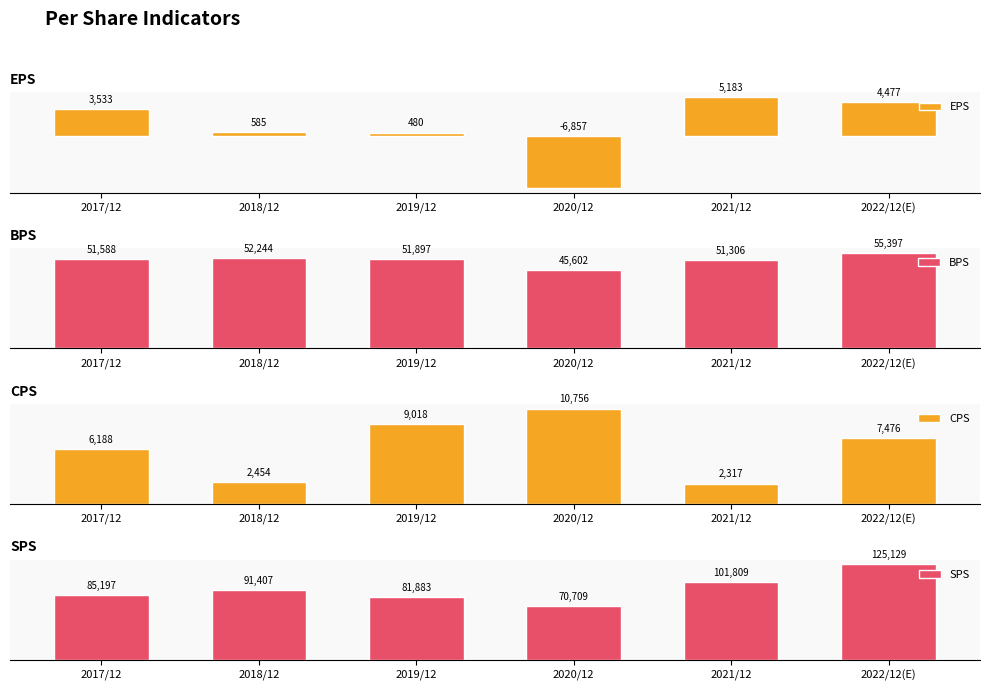

List the series in order of their peak value, highest first.

SPS, BPS, CPS, EPS